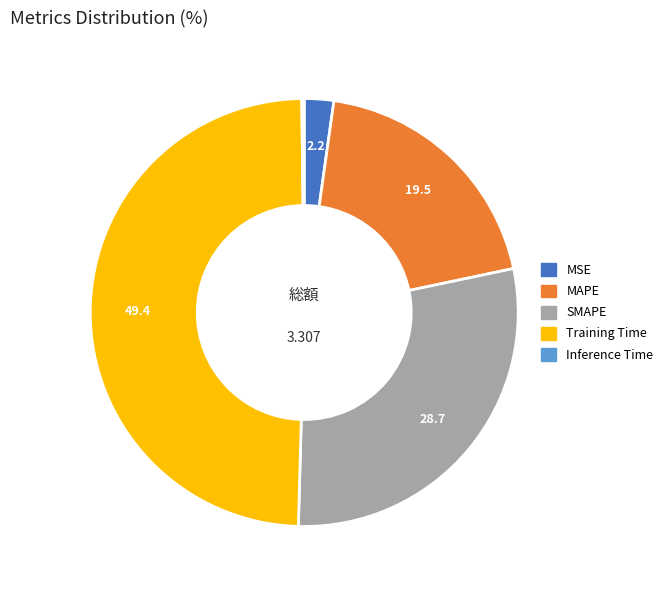

Does any single category account for the majority?

No